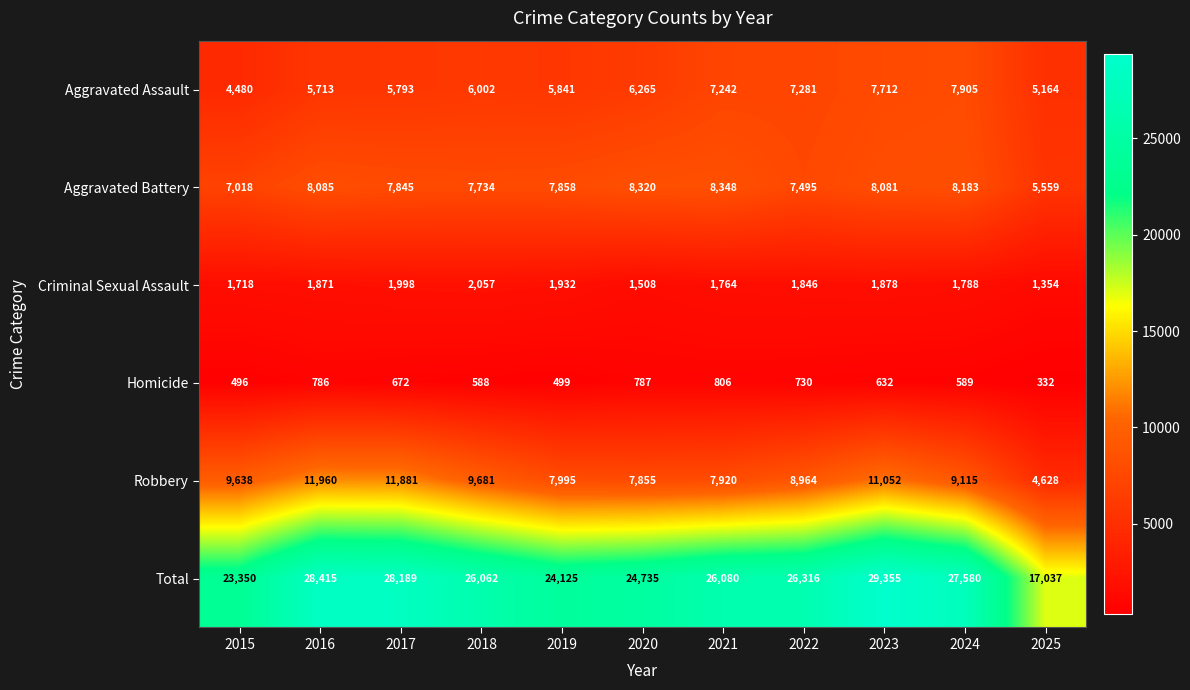

Which category has the highest value across all series?

2023